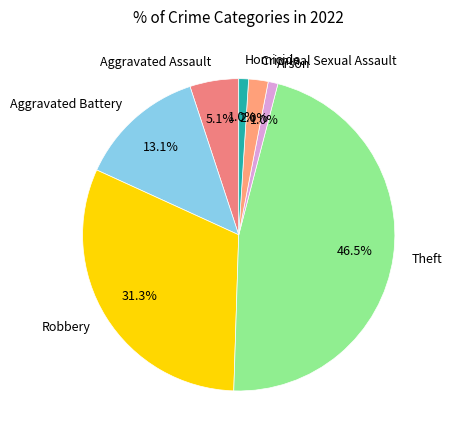

True or false: Criminal Sexual Assault accounts for 2% of the total.

True